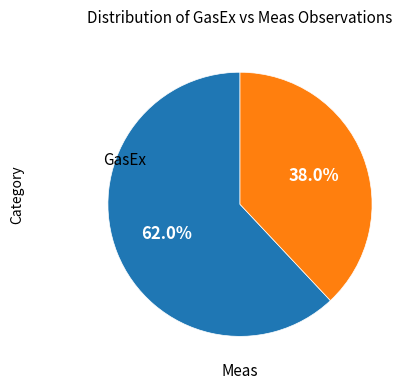

Count the number of slices in the pie.

2